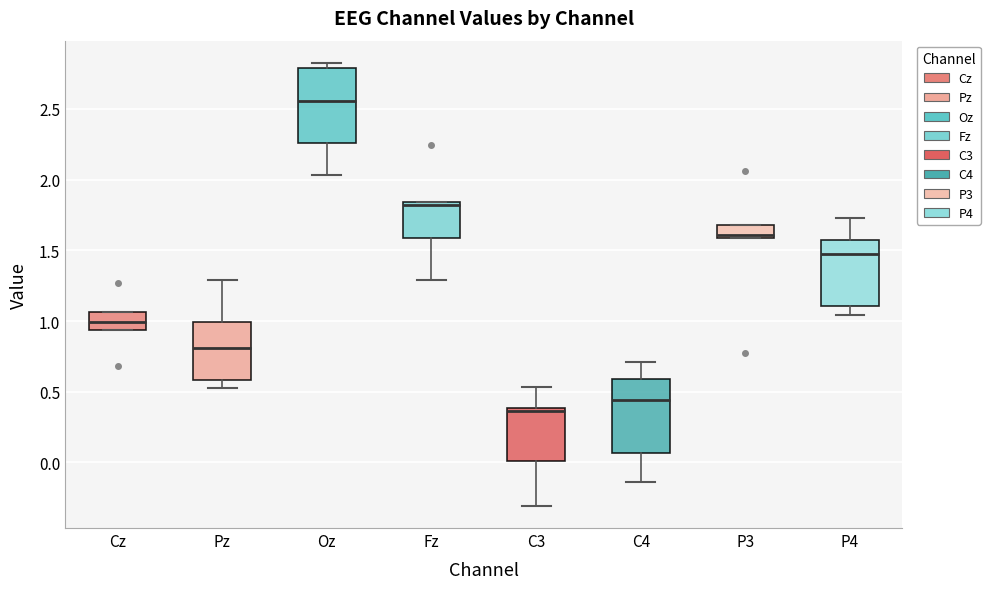

Where is the lower edge of the box for Fz on the y-axis? The values are not printed on the chart, so give them approximately, as read against the axis.

1.60